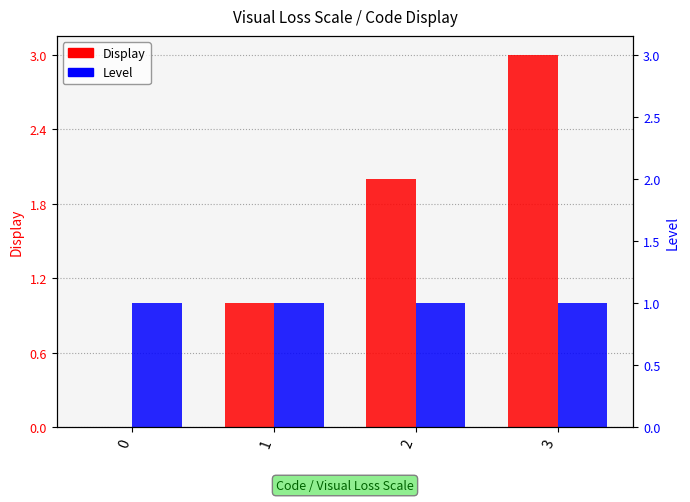

What is the value of the Display bar at the 4th from the left?

3